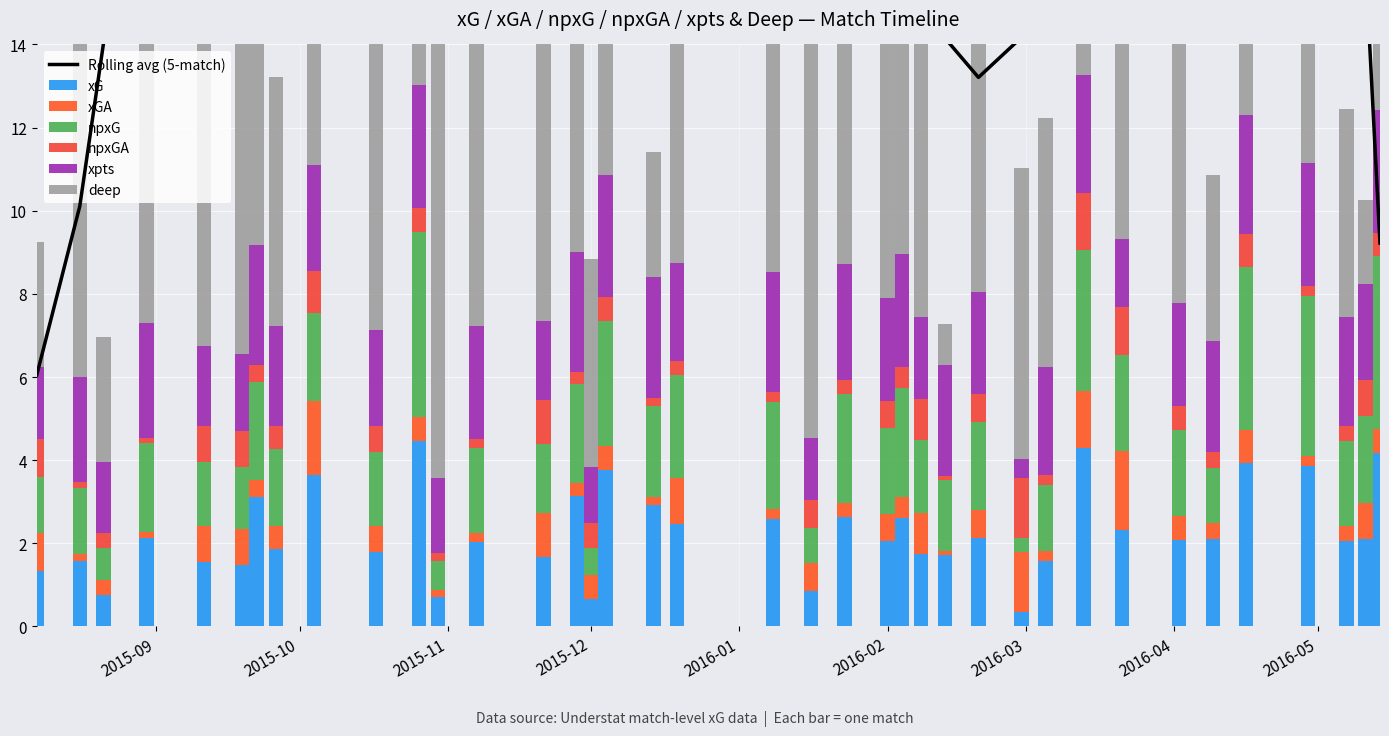

Which category has the lowest value in the npxG series?

2016-03